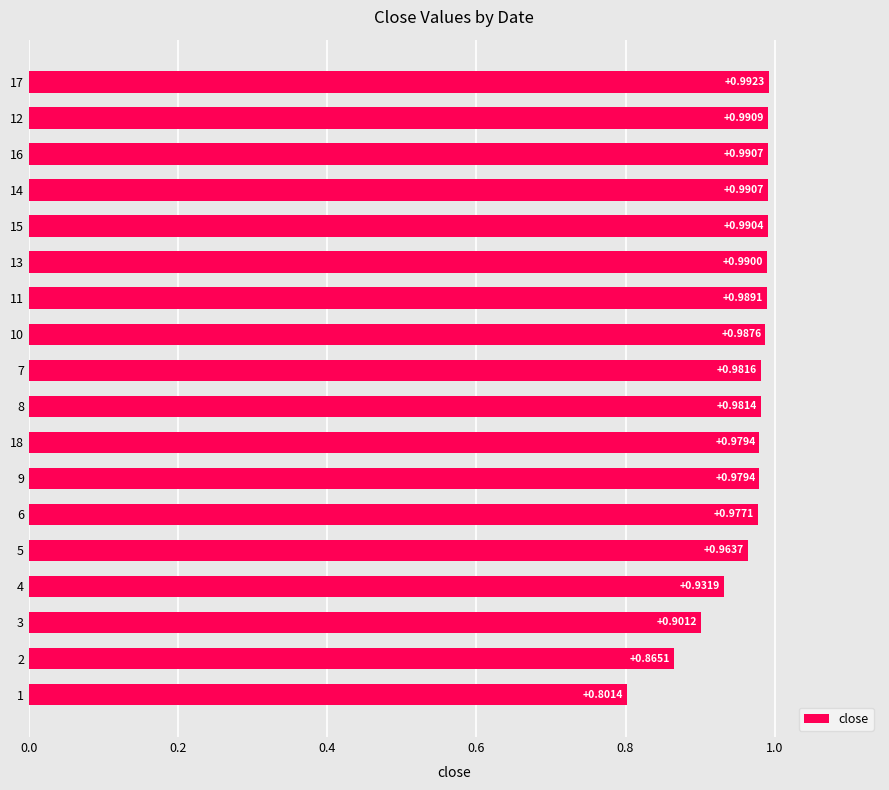

Which has a higher value, 15 or 10?

15